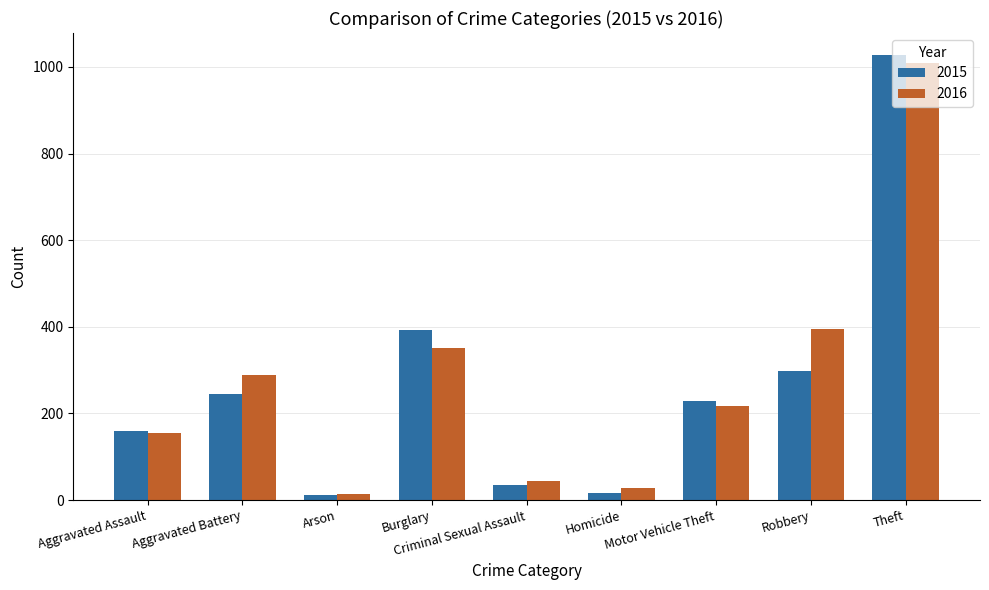

What is the difference between the 2015 values at Robbery and Theft?

730